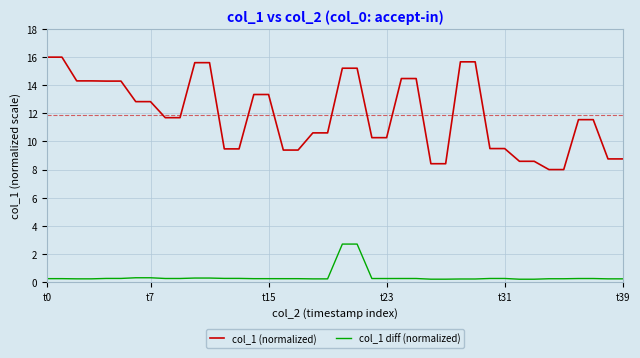

What is the difference between the maximum and minimum values in the col_1 diff (normalized) series?

2.5